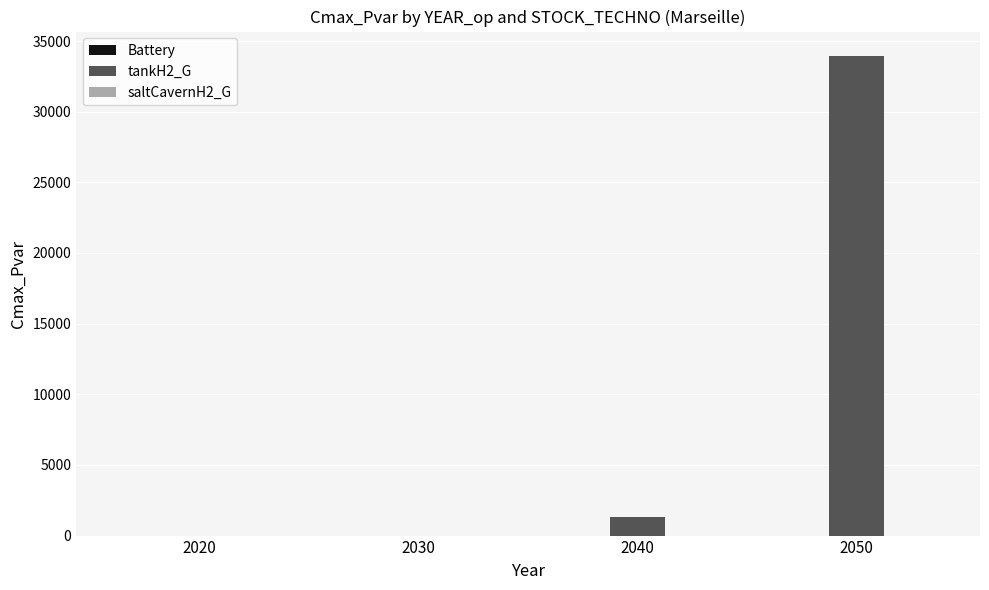

What is the change in value from 2030 to 2050?

+33971.4